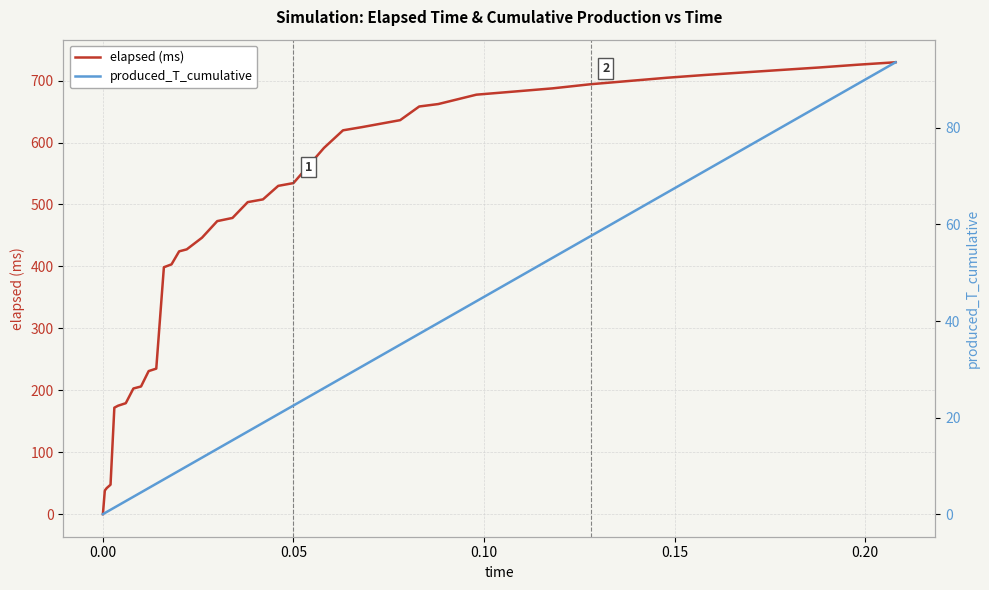

What is the highest value of the elapsed (ms) series?

729.6